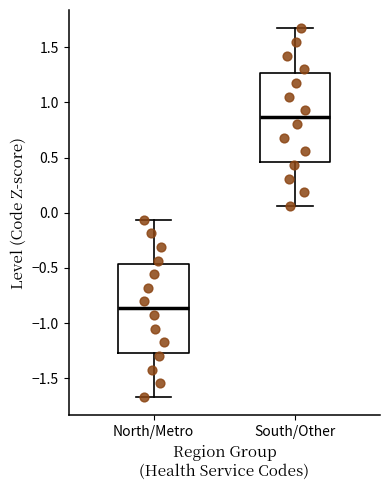

Where is the lower edge of the box for North/Metro on the y-axis? The values are not printed on the chart, so give them approximately, as read against the axis.

-1.25